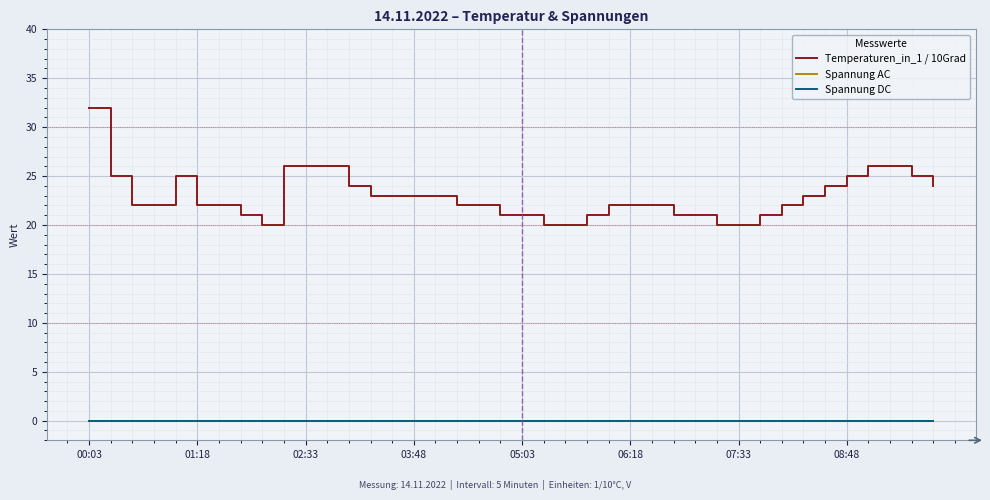

True or false: Spannung AC and Spannung DC cross at least once.

False